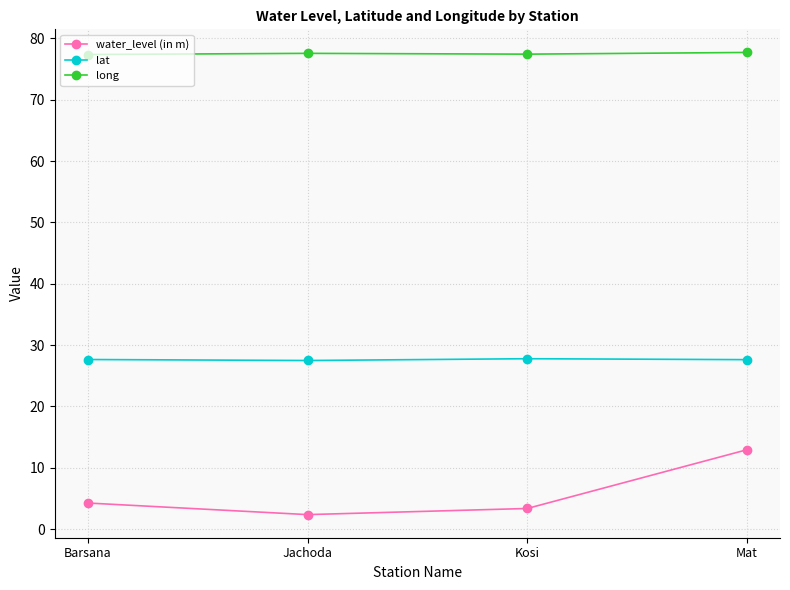

The long series shows 77.6 at Jachoda. True or false?

True